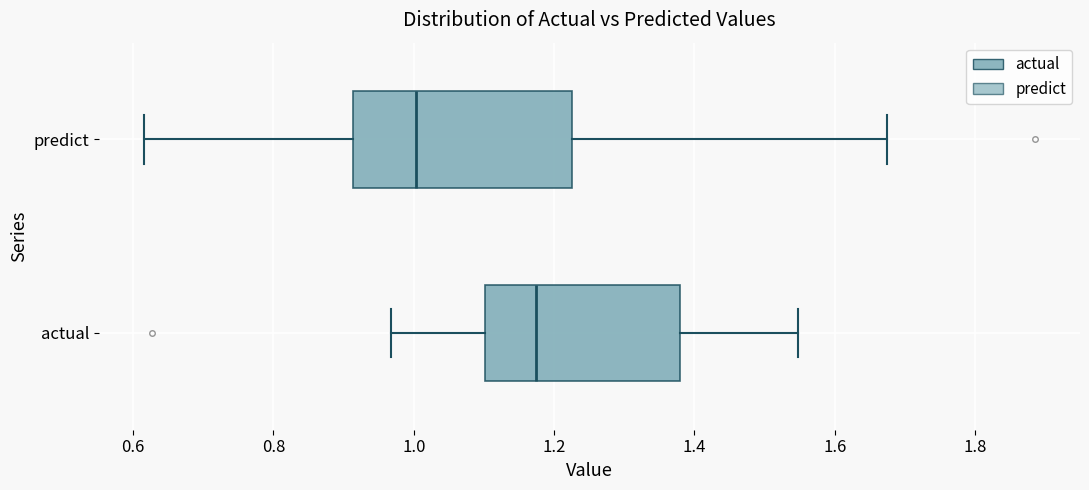

Where is the right edge of the box for actual on the x-axis? The values are not printed on the chart, so give them approximately, as read against the axis.

1.38